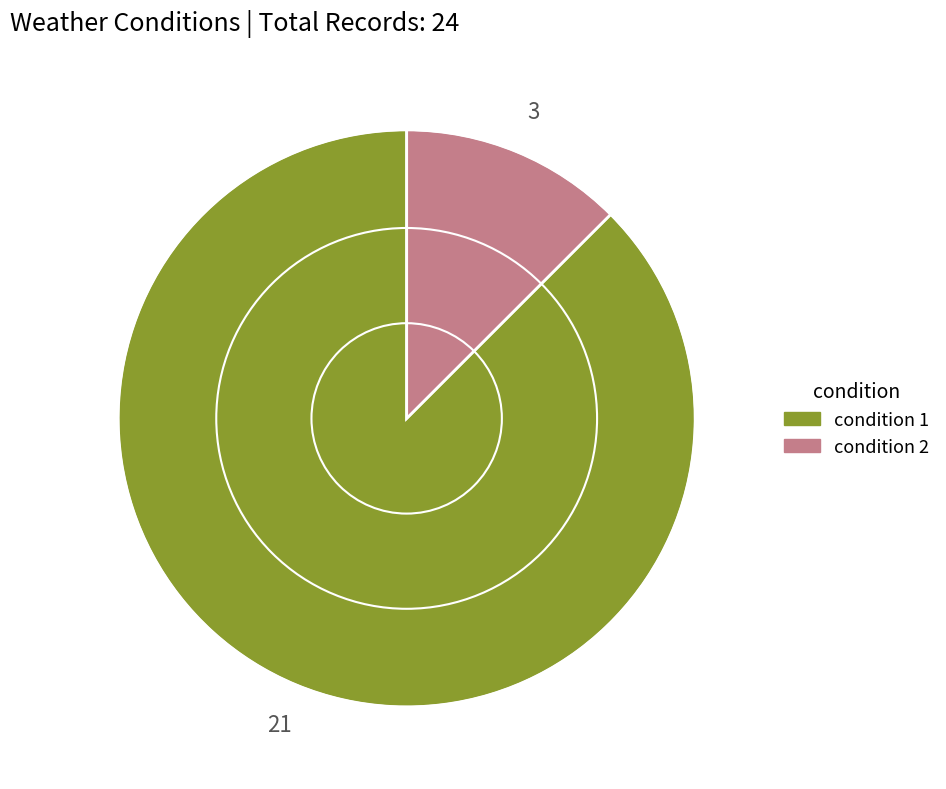

Is the sum of condition 1 and condition 2 greater than half?

Yes